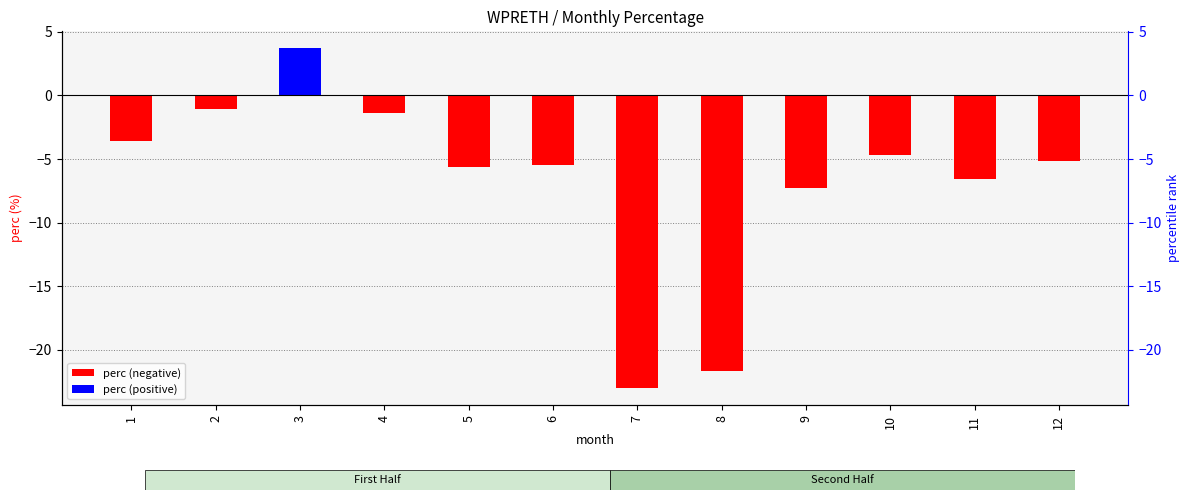

Are the bars horizontal?

No